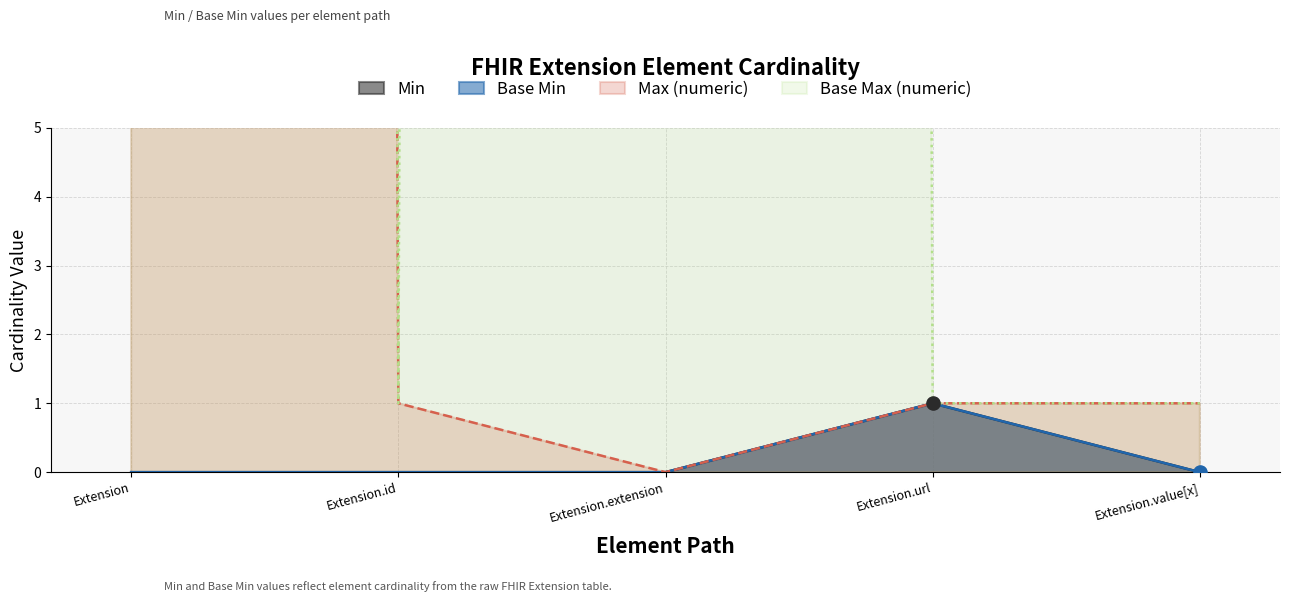

Which series contains the highest Y value?

Max_num